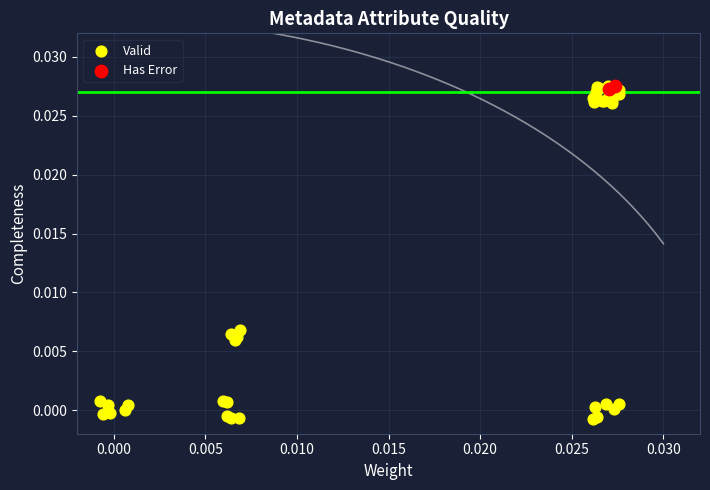

What are all the series names shown in the legend?

Valid, Has Error